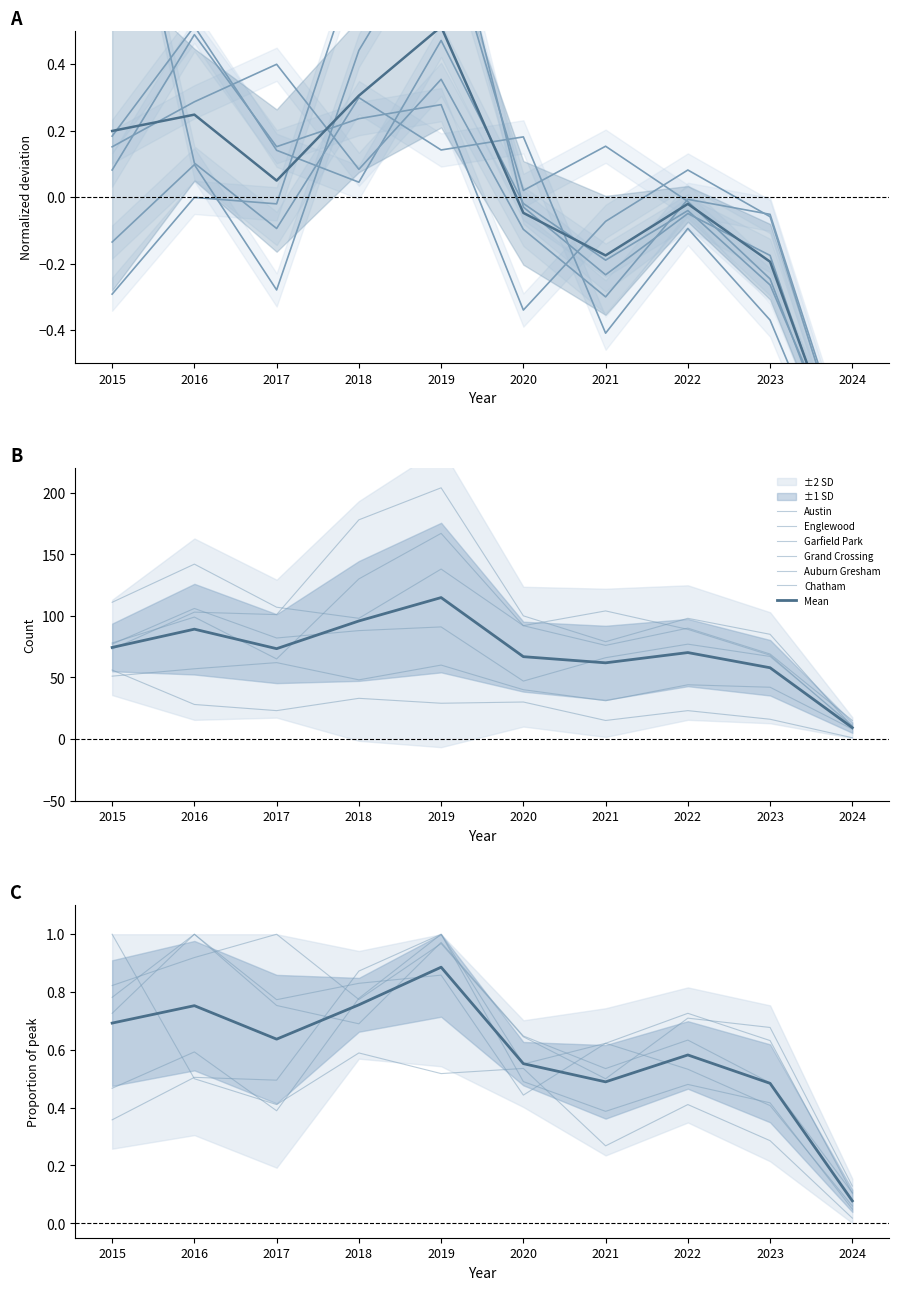

Which series ends up on top after the final intersection of Englewood and Auburn Gresham?

Englewood